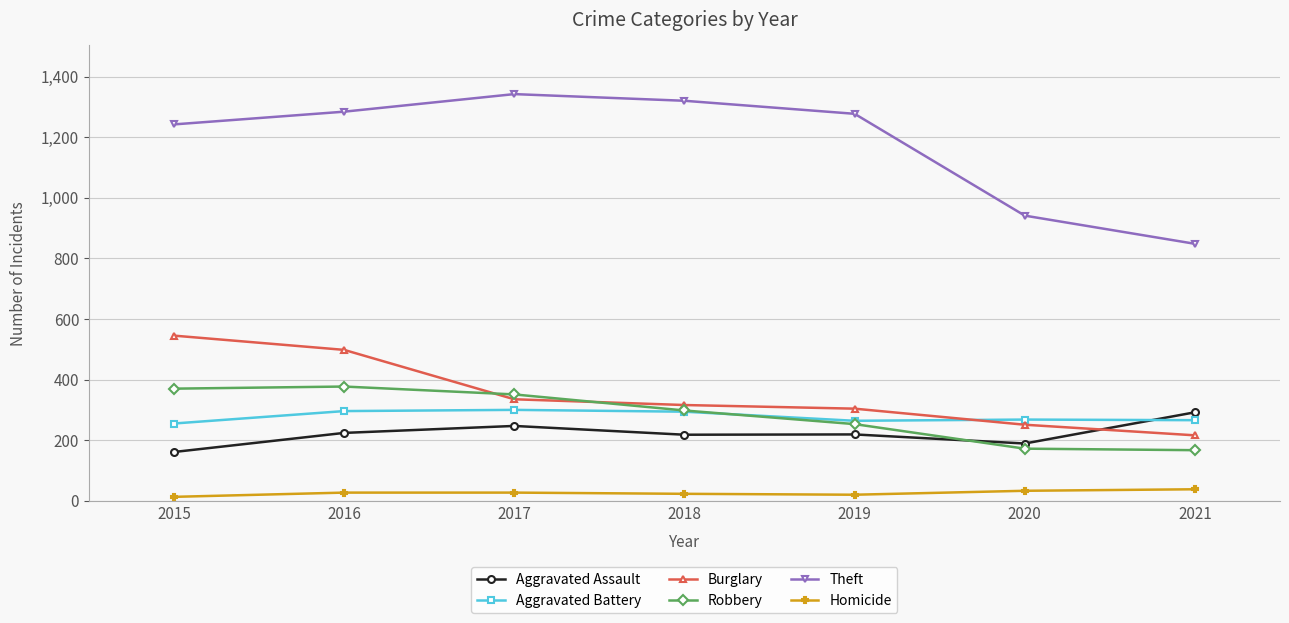

What is the difference between the maximum and minimum values in the Aggravated Assault series?

131